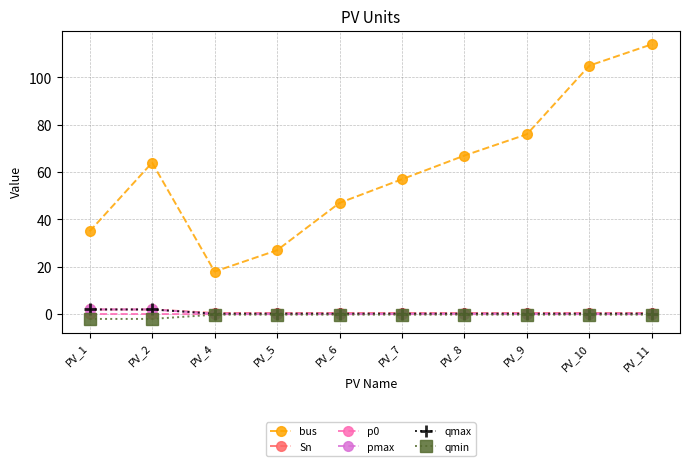

True or false: pmax and Sn cross at least once.

False